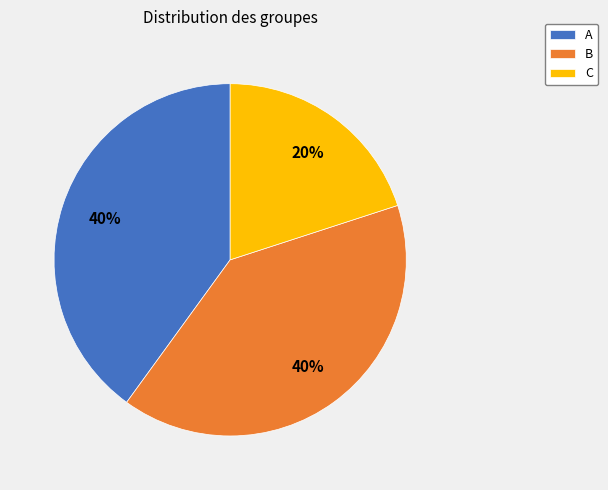

Which category has the smallest portion of the pie?

C